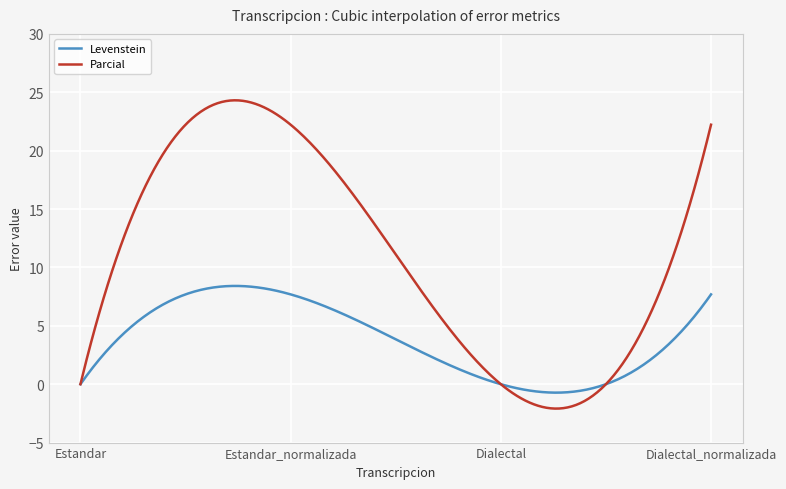

Rank the series by their average value, from lowest to highest.

Levenstein, Parcial